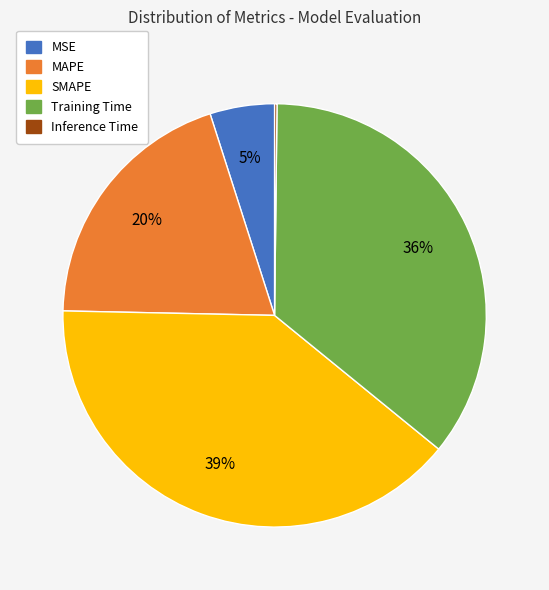

Does any single category account for the majority?

No